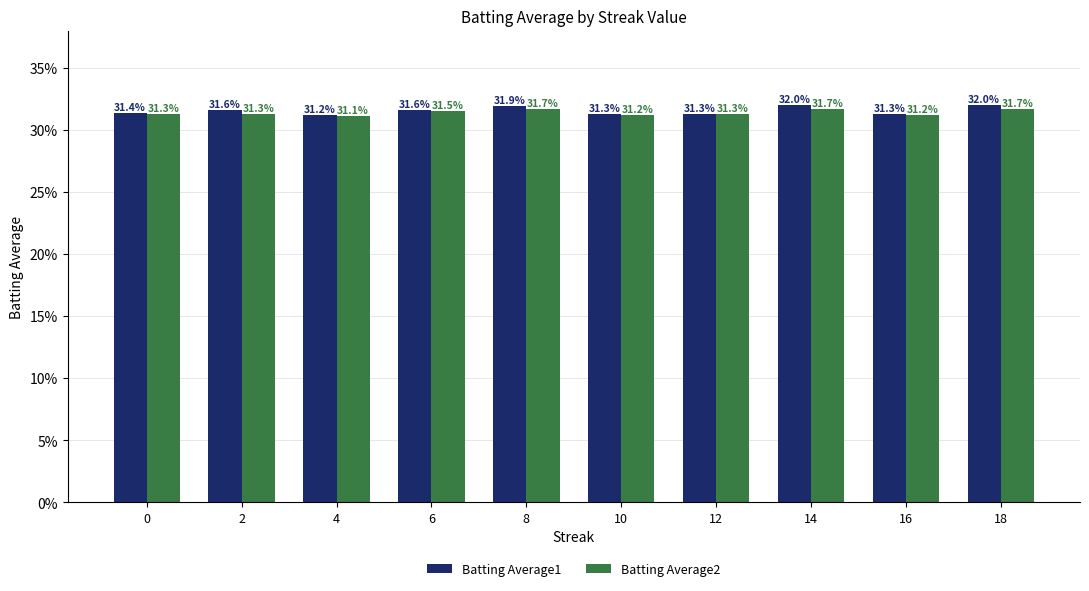

What are all the series names shown in the legend?

Batting Average1, Batting Average2